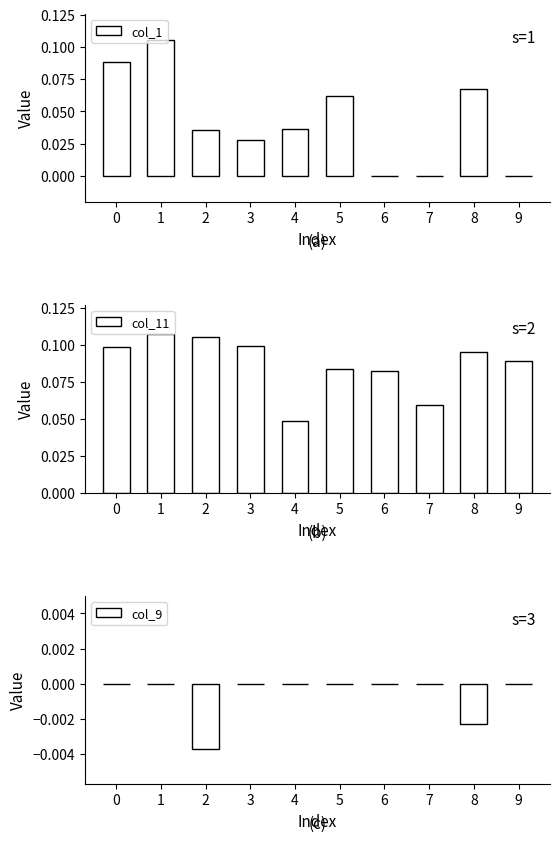

What is the sum of the col_1 values at 3 and 4?

0.1